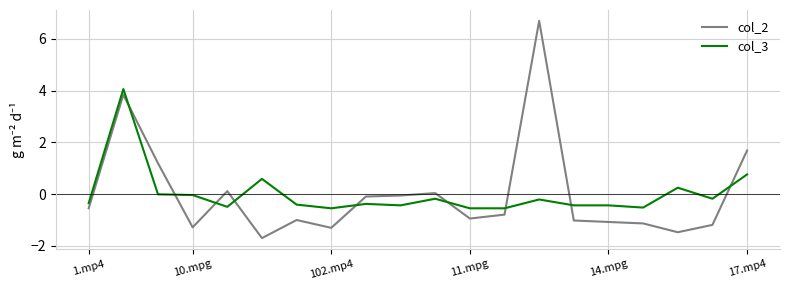

After their last crossing, which series has the higher values: col_3 or col_2?

col_2